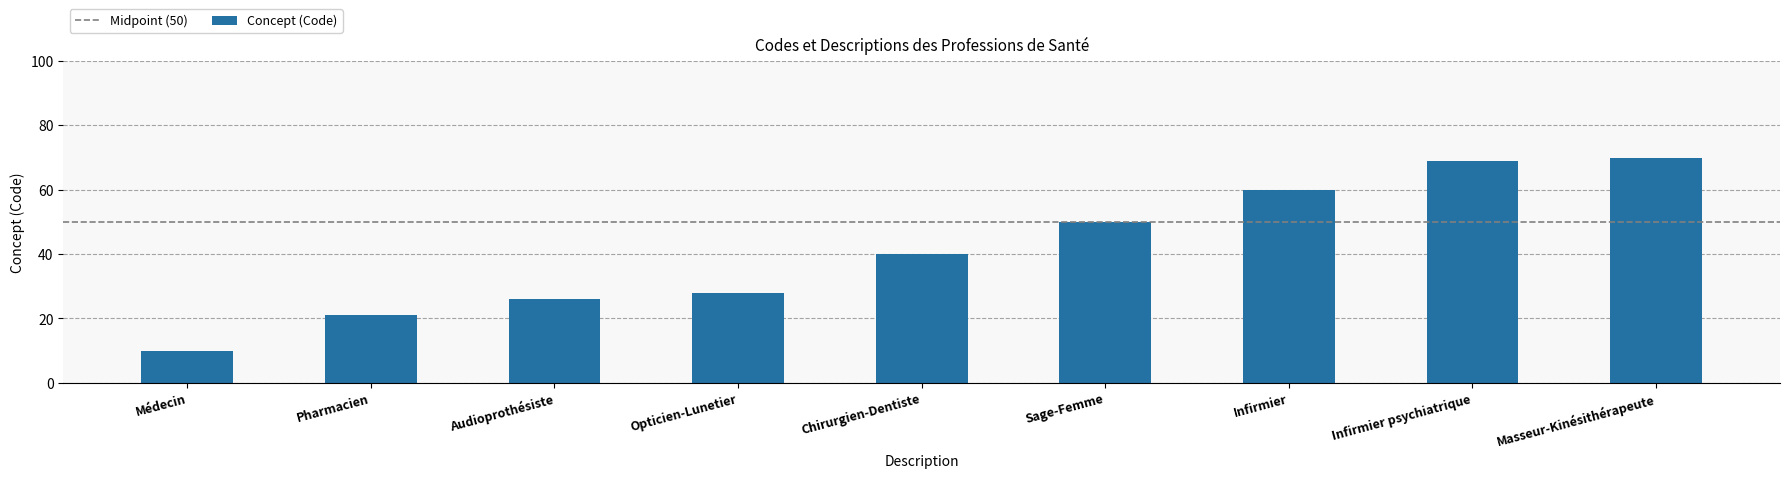

Rank the categories by value from highest to lowest.

Masseur-Kinésithérapeute, Infirmier psychiatrique, Infirmier, Sage-Femme, Chirurgien-Dentiste, Opticien-Lunetier, Audioprothésiste, Pharmacien, Médecin